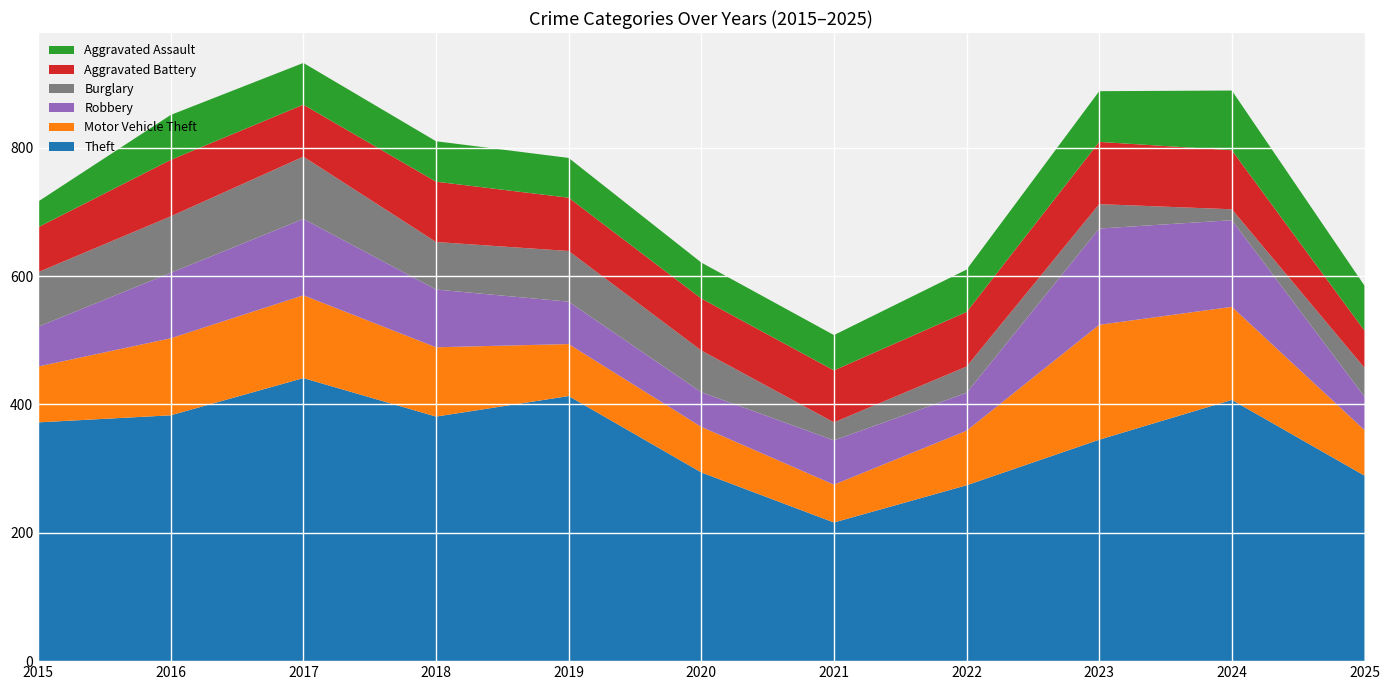

Reading left to right, transcribe all the data shown in this chart.

Theft: 372	383	441	381	413	294	216	274	345	407	289
Motor Vehicle Theft: 87	120	129	108	81	71	59	85	179	145	71
Robbery: 62	102	119	90	66	54	69	59	150	135	52
Burglary: 85	88	97	74	79	65	28	41	38	17	45
Aggravated Battery: 70	88	81	94	83	81	81	85	97	92	58
Aggravated Assault: 40	70	65	63	62	56	55	66	79	93	70